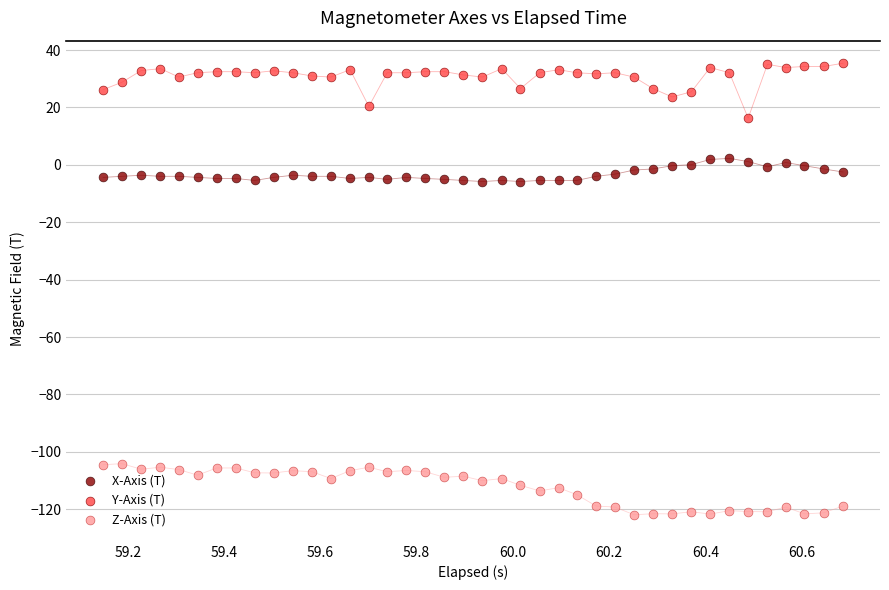

What is the X range (max minus min) for the scatter plot?

1.5